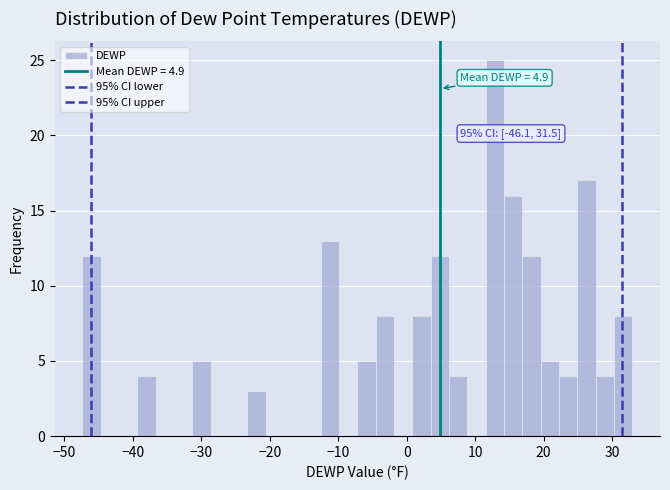

Around what value on the x-axis is the tallest bar? Give the approximate position of its centre, as read against the axis.

13